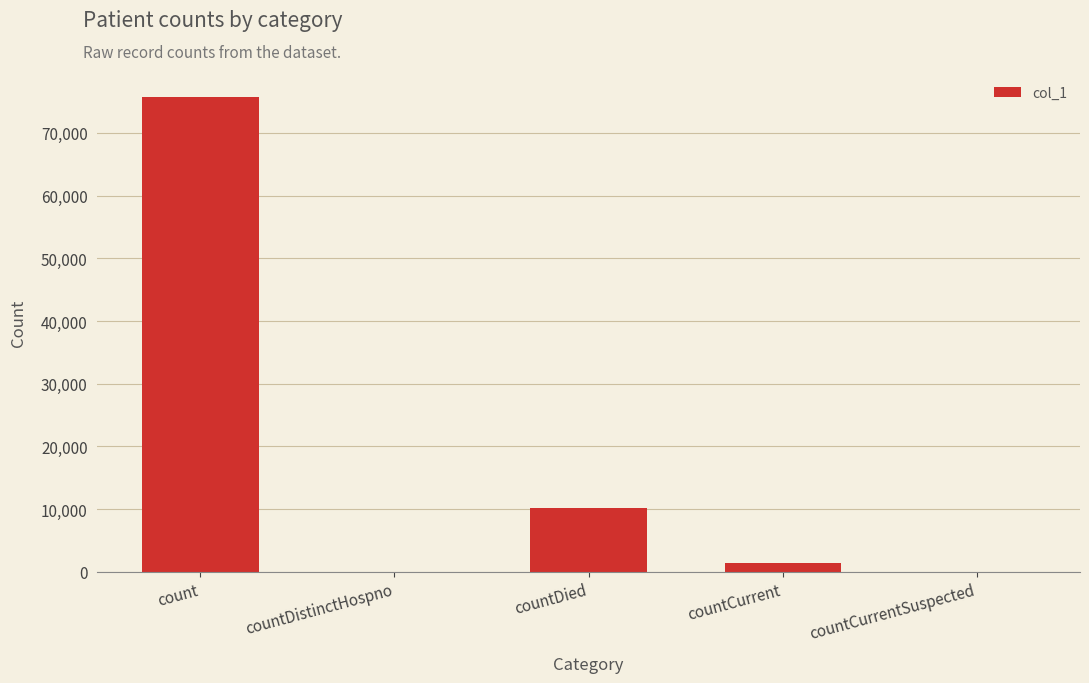

Where does the data first go above 1418?

count